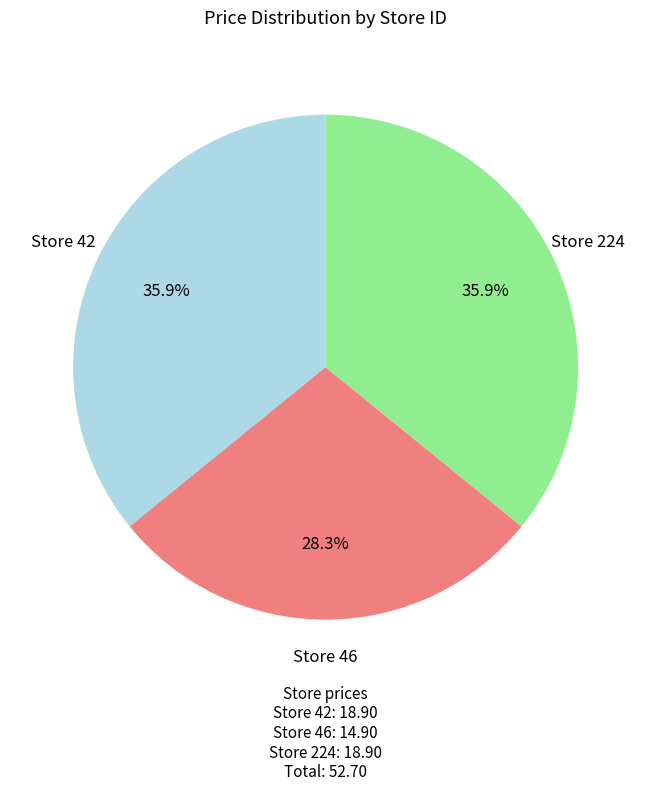

Is there a majority slice in this chart?

No